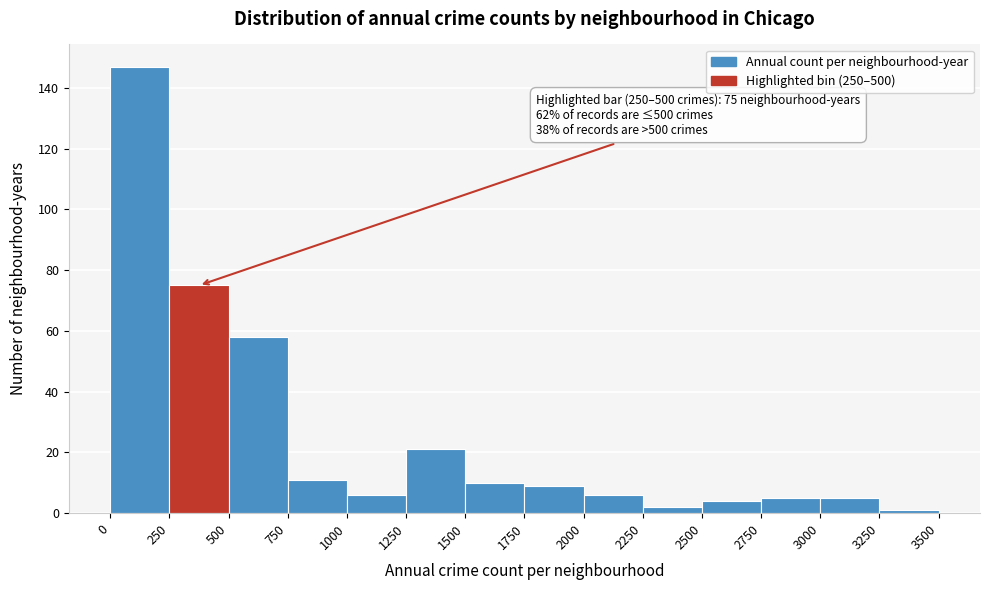

Which range on the x-axis has the tallest bar?

0 to 250